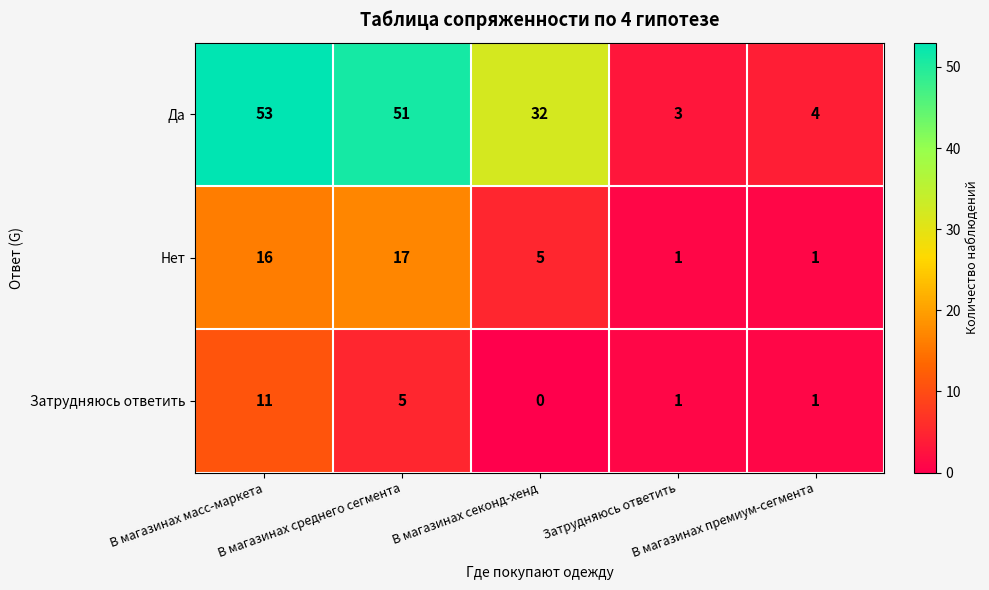

Which series has the widest spread of values?

Да